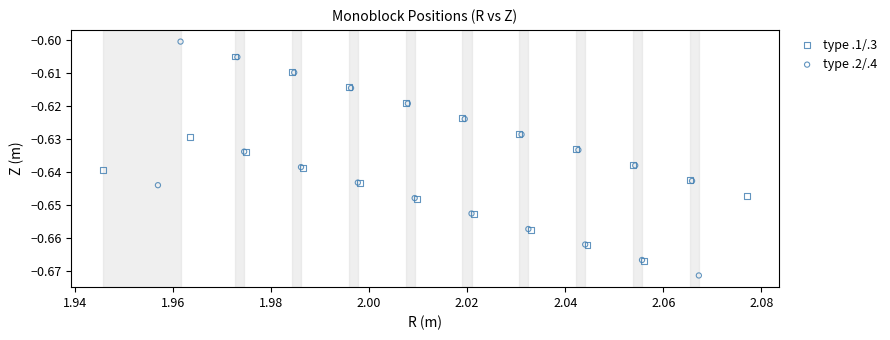

Which series has the largest Y range (max minus min)?

type .2/.4